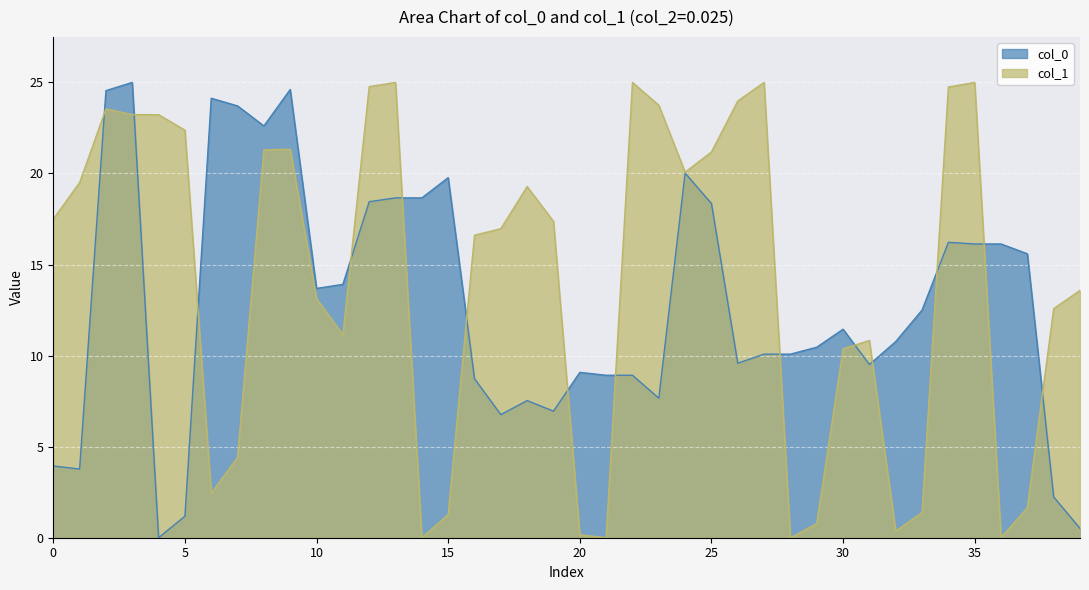

Is the value of col_0 at 19 greater than the value of col_1 at 33?

Yes